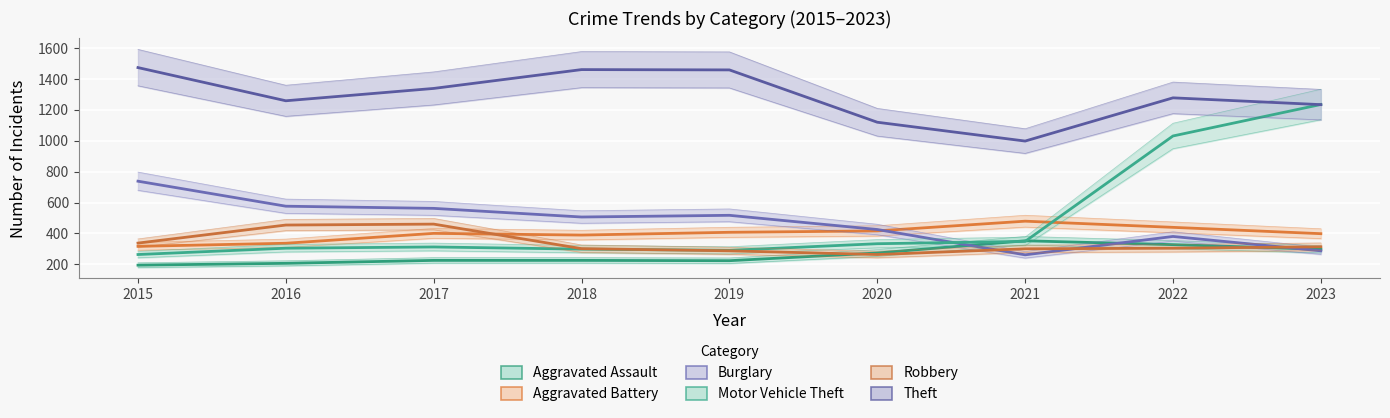

At how many categories does at least one series exceed 1373?

3